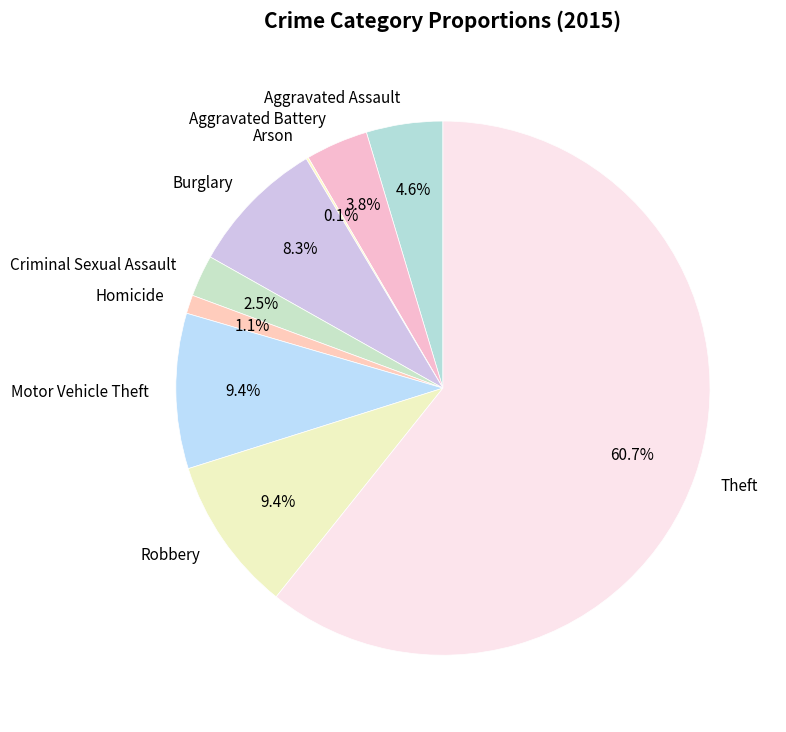

Combined, what portion of the pie is Aggravated Assault and Aggravated Battery?

8.4%